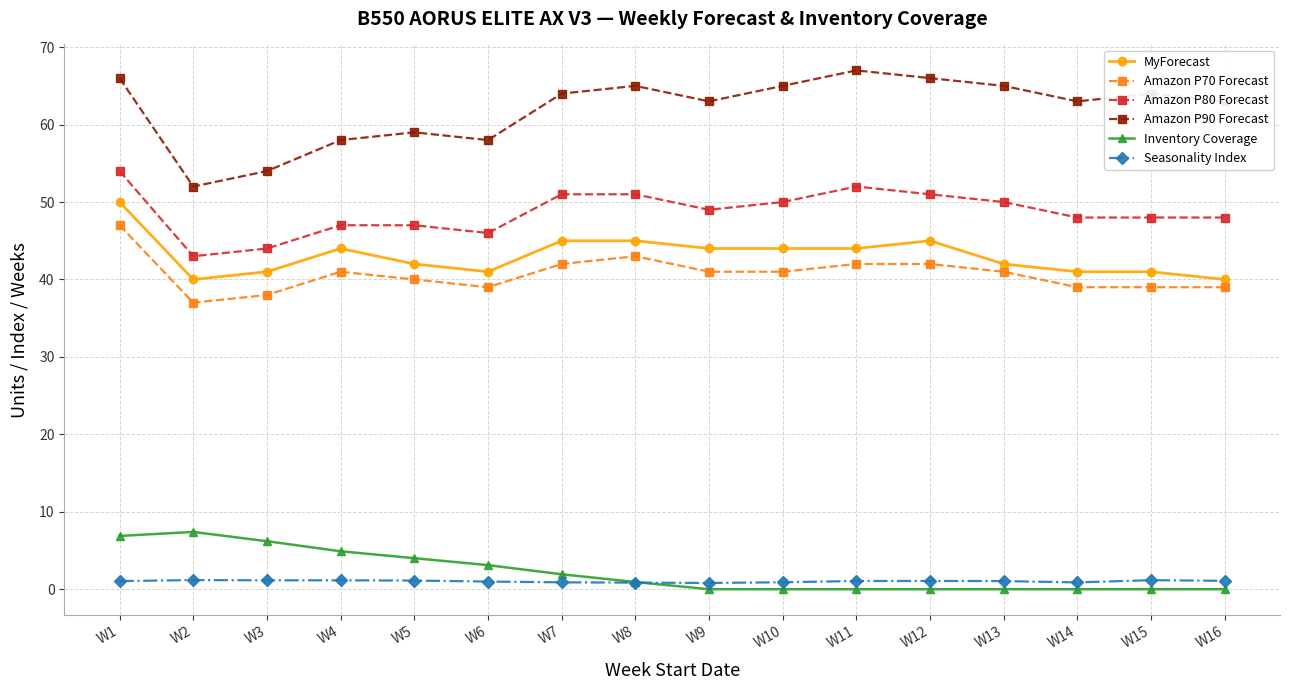

Does the chart have visible grid lines?

Yes